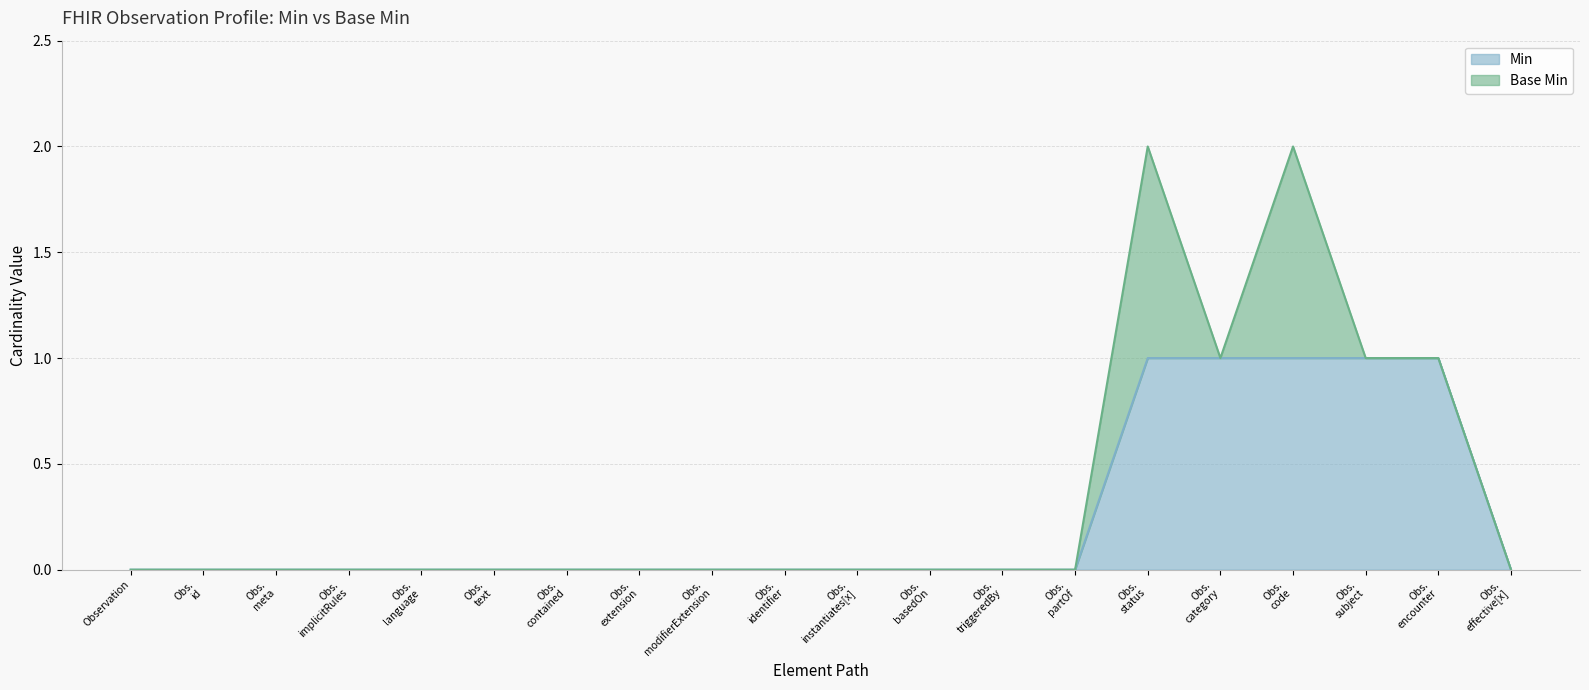

How many lines are shown in the chart?

2